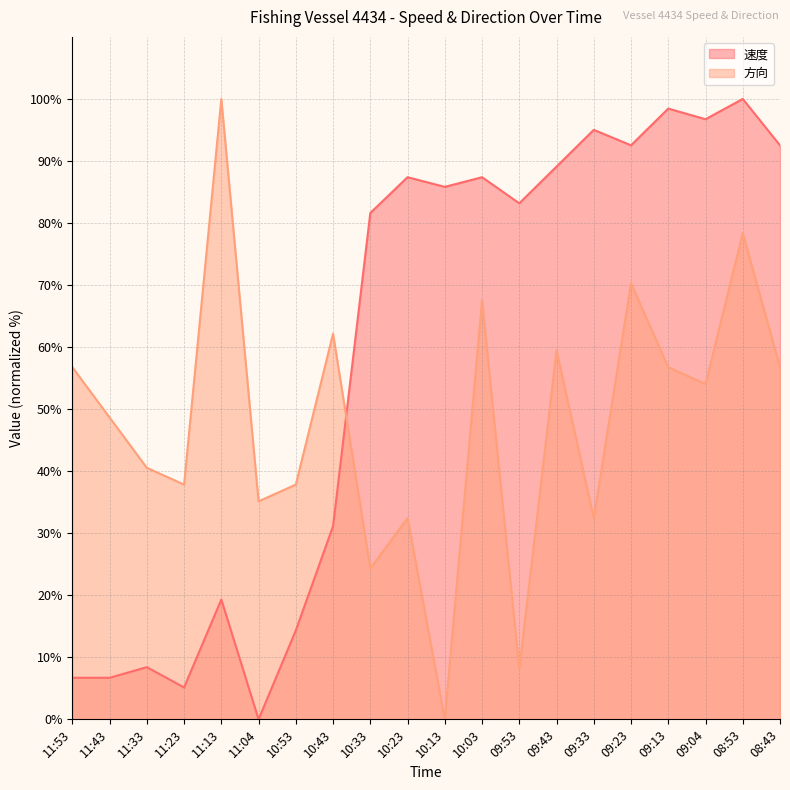

Where is 方向 (line) nearest to the value 49?

11:43